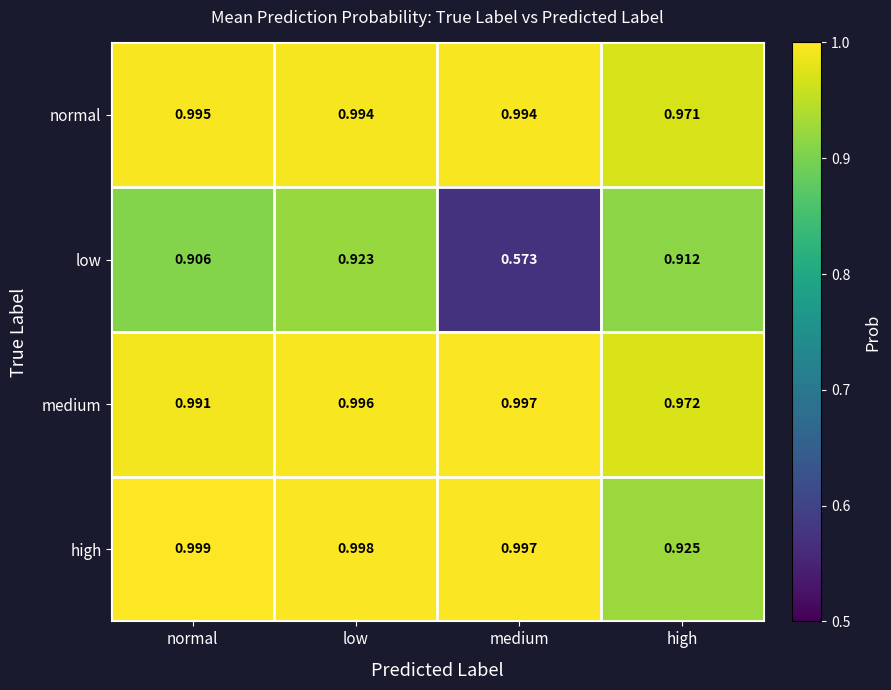

How many categories are shown in the chart?

4